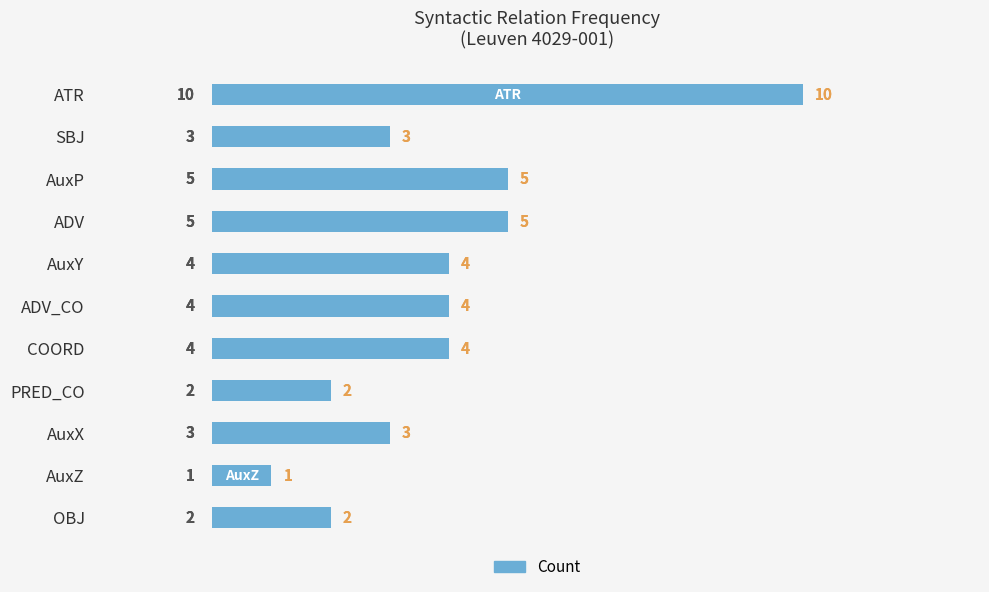

Is it true that the value at AuxP is 5?

True